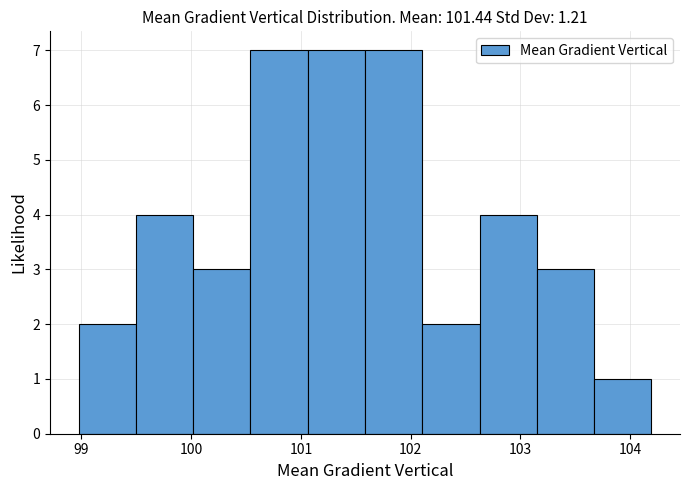

Reading left to right, list every bar in this chart as the range it spans on the x-axis followed by its height. Neither the bar edges nor the heights are printed on the chart, so give them approximately, as read against the axes.

99.0 to 99.5: 2
99.5 to 100.0: 4
100.0 to 100.5: 3
100.5 to 101.1: 7
101.1 to 101.6: 7
101.6 to 102.1: 7
102.1 to 102.6: 2
102.6 to 103.1: 4
103.1 to 103.7: 3
103.7 to 104.2: 1